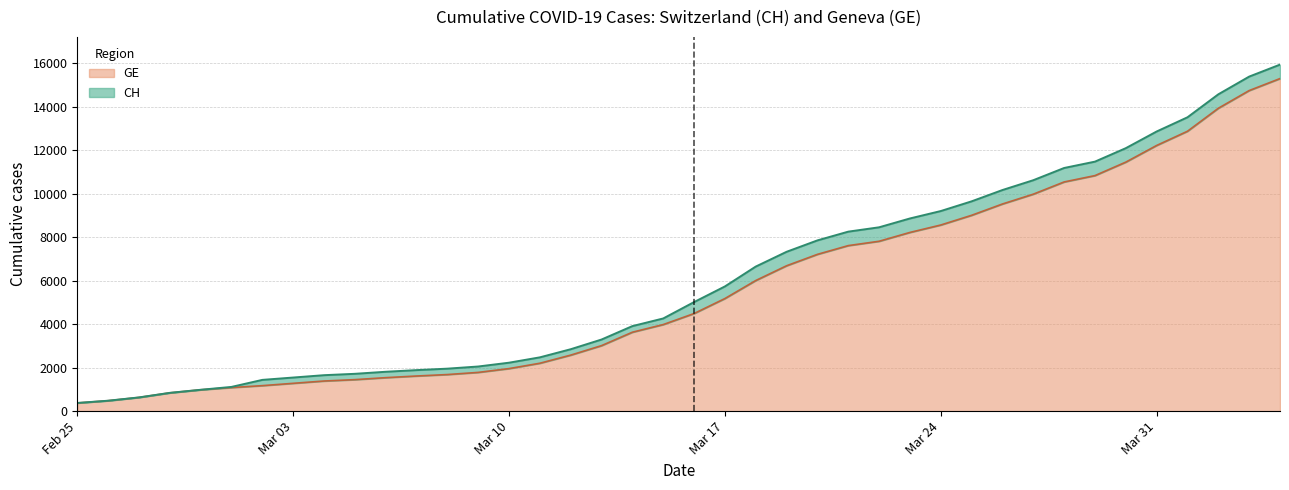

What is the maximum value for GE?

15284